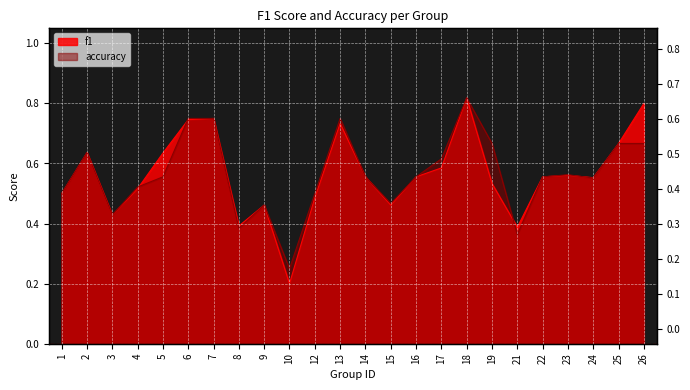

What is the total value across all series at 15?

0.9